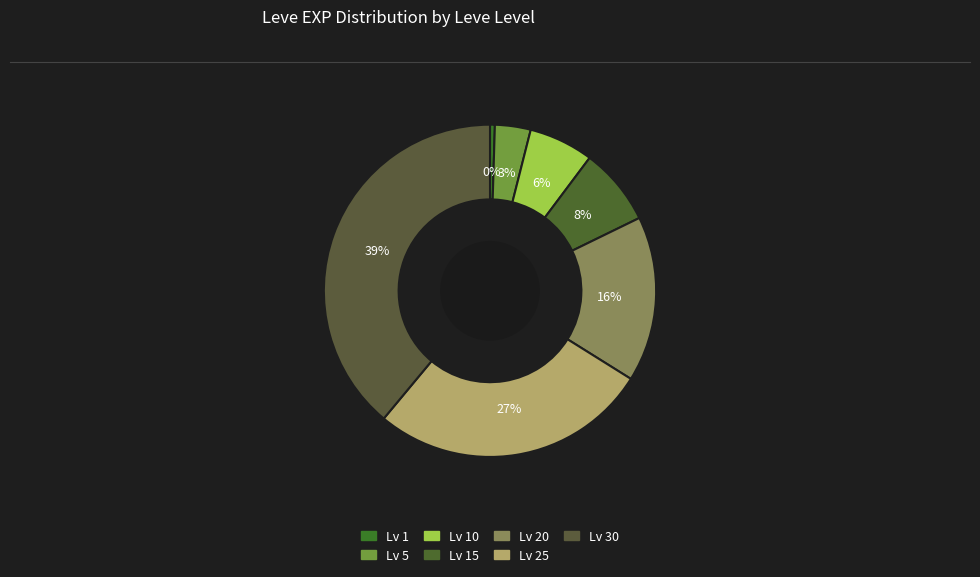

How many segments does this pie chart have?

7